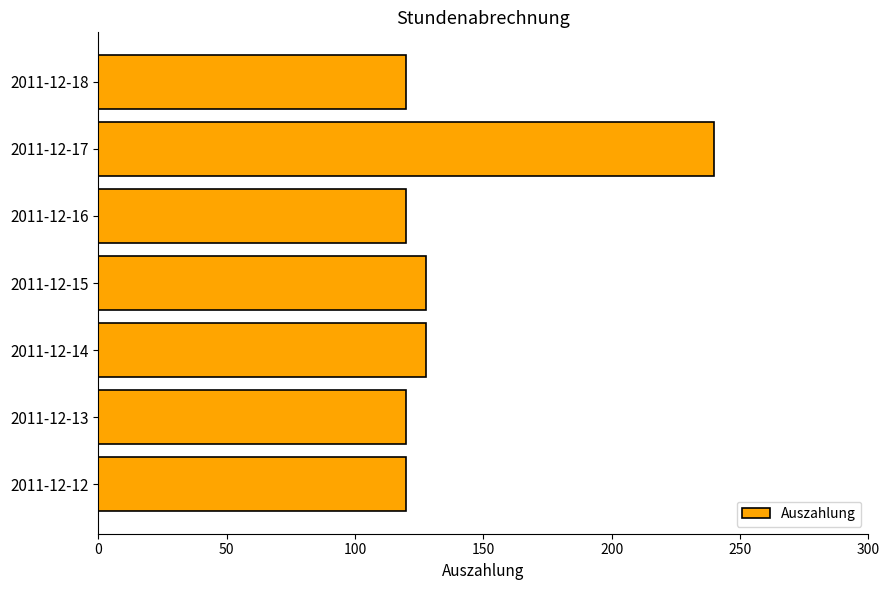

Between 2011-12-16 and 2011-12-17, which is larger?

2011-12-17